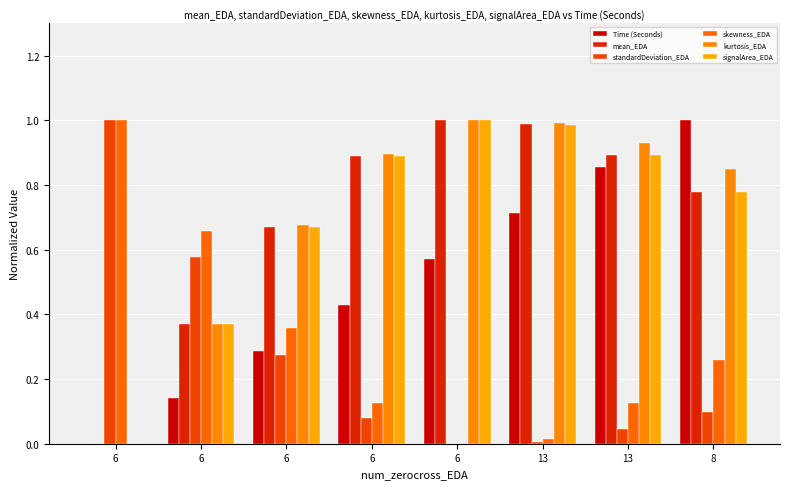

What is the average value of the skewness_EDA series?

0.3